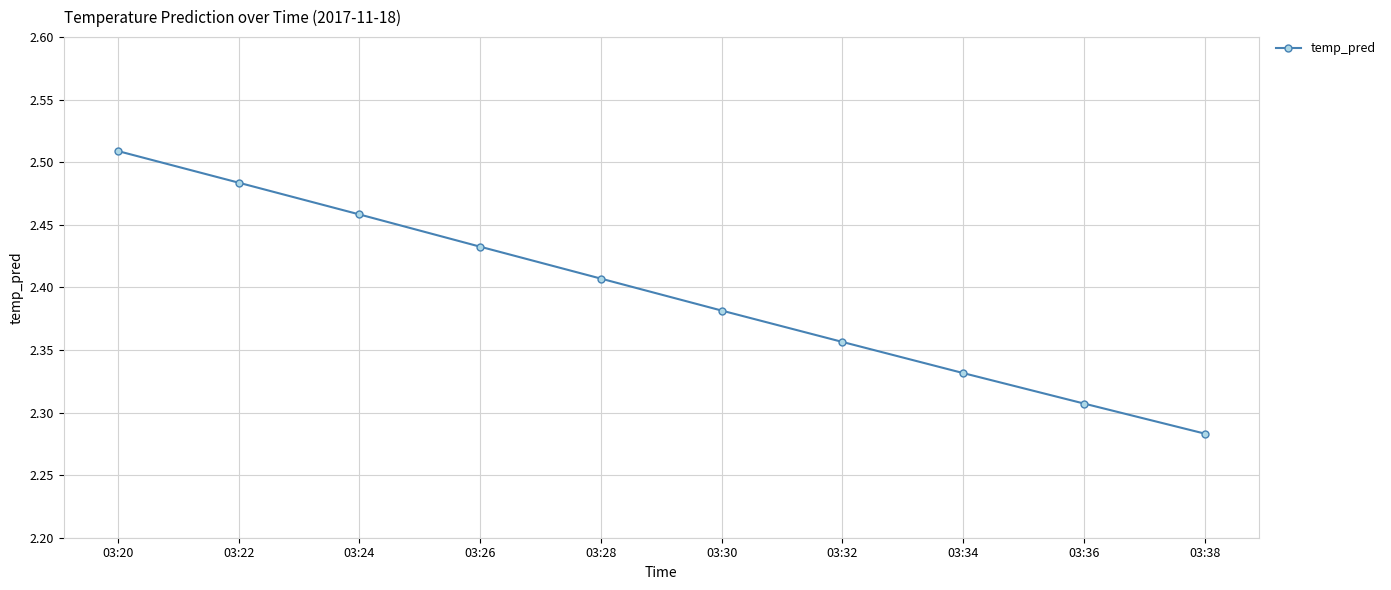

Rank the categories by value from lowest to highest.

03:38, 03:36, 03:34, 03:32, 03:30, 03:28, 03:26, 03:24, 03:22, 03:20